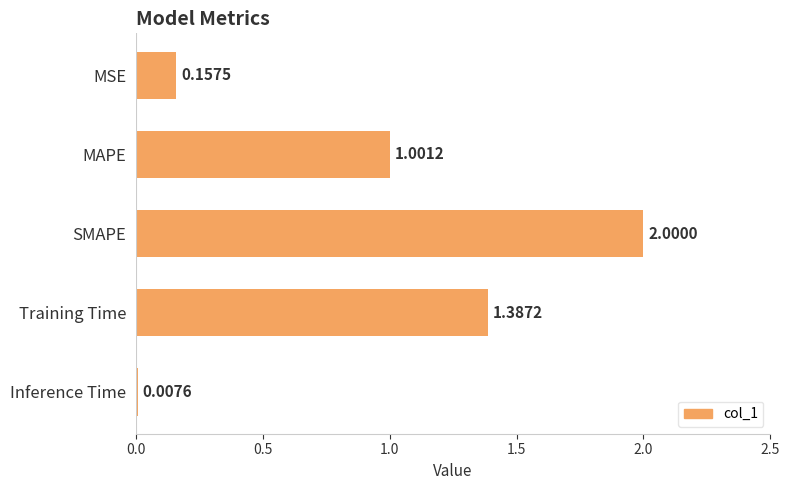

List the labels in order of value, smallest first.

Inference Time, MSE, MAPE, Training Time, SMAPE